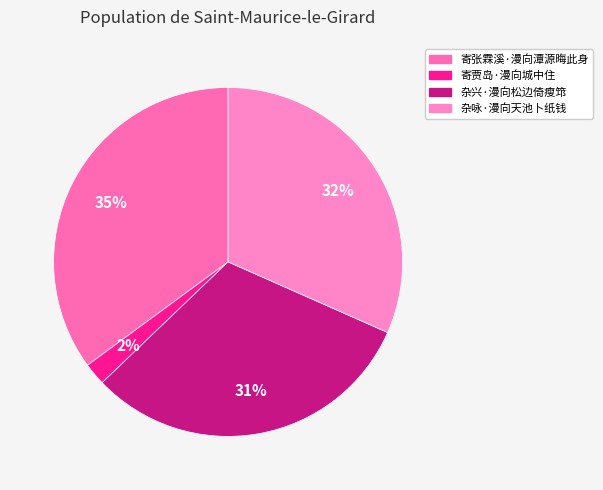

Approximately how many times larger is the value at 寄贾岛·漫向城中住 compared to 杂咏·漫向天池卜纸钱?

0.1